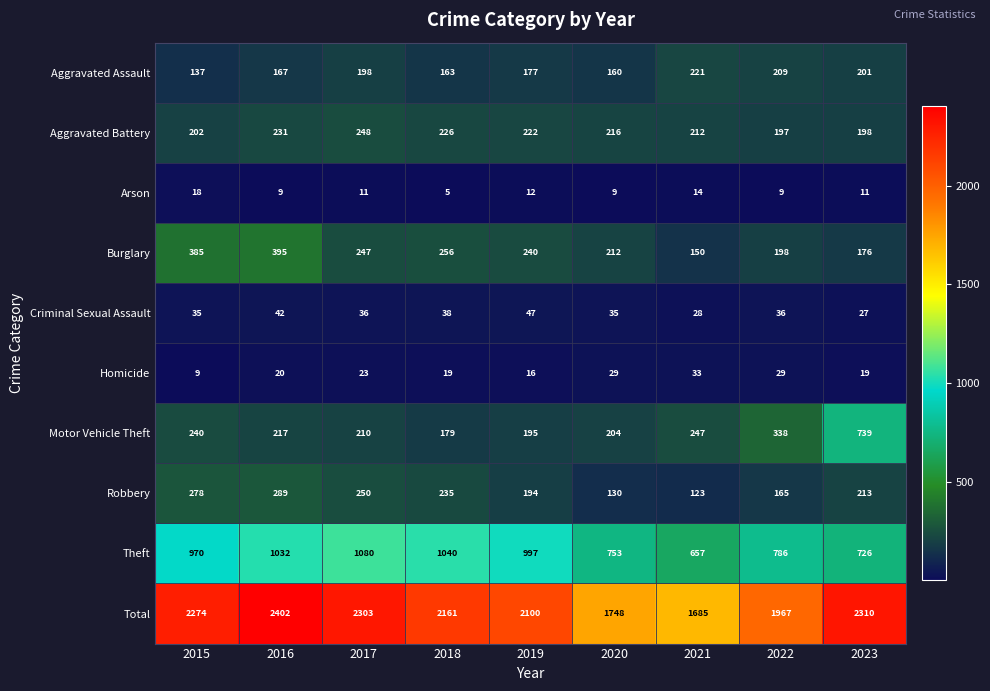

At which category does the chart reach its peak across all series?

2016